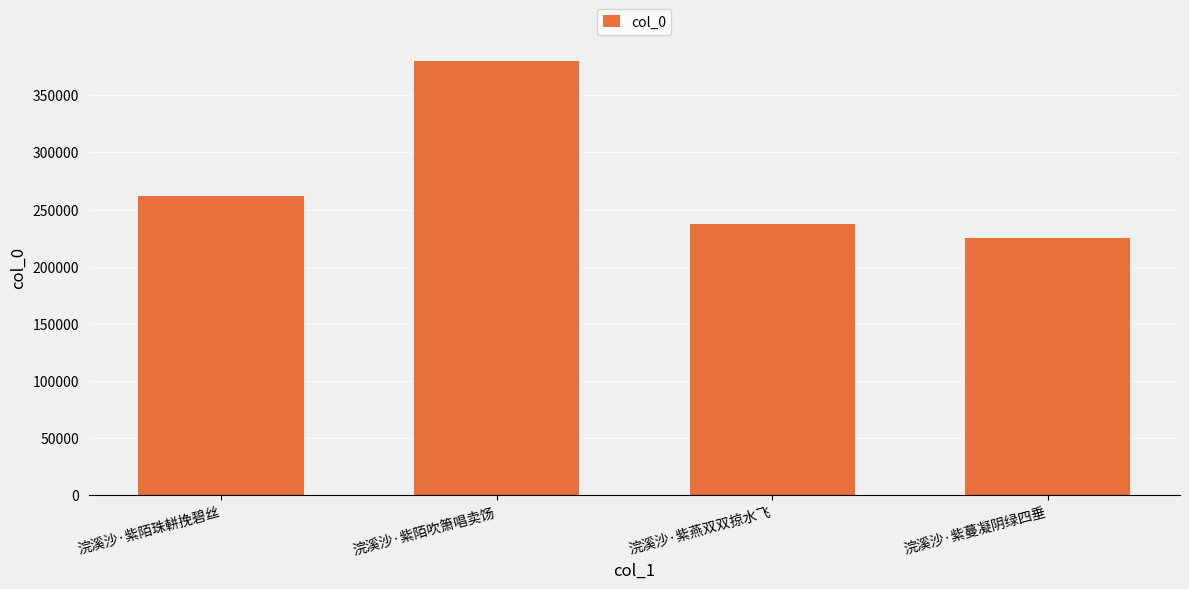

How many bars are there in total?

4